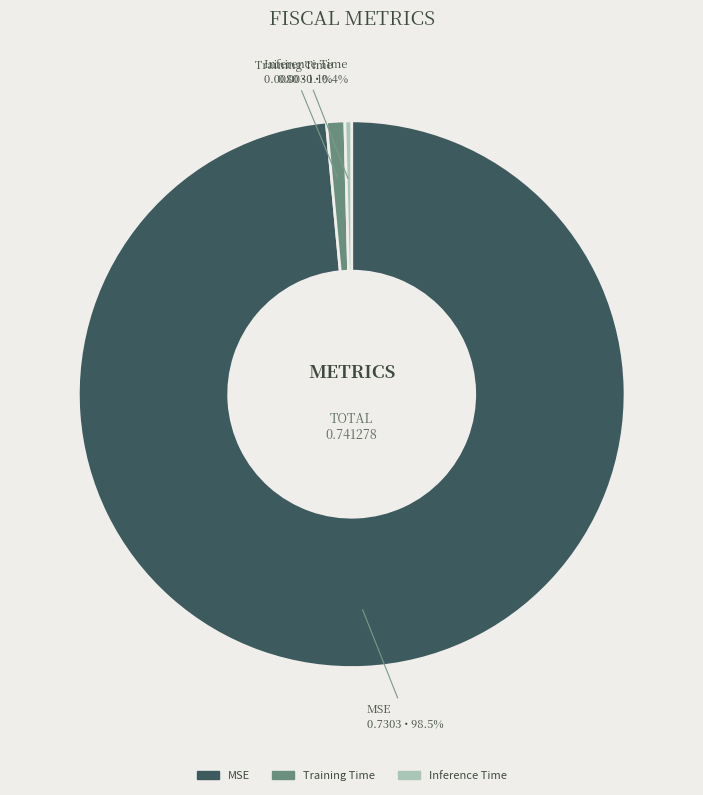

Which category has the biggest portion of the pie?

MSE